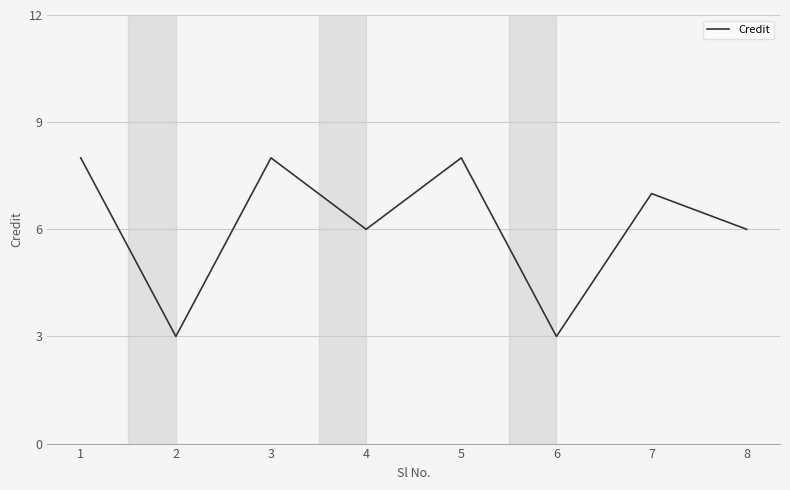

What is the approximate value at 3?

8